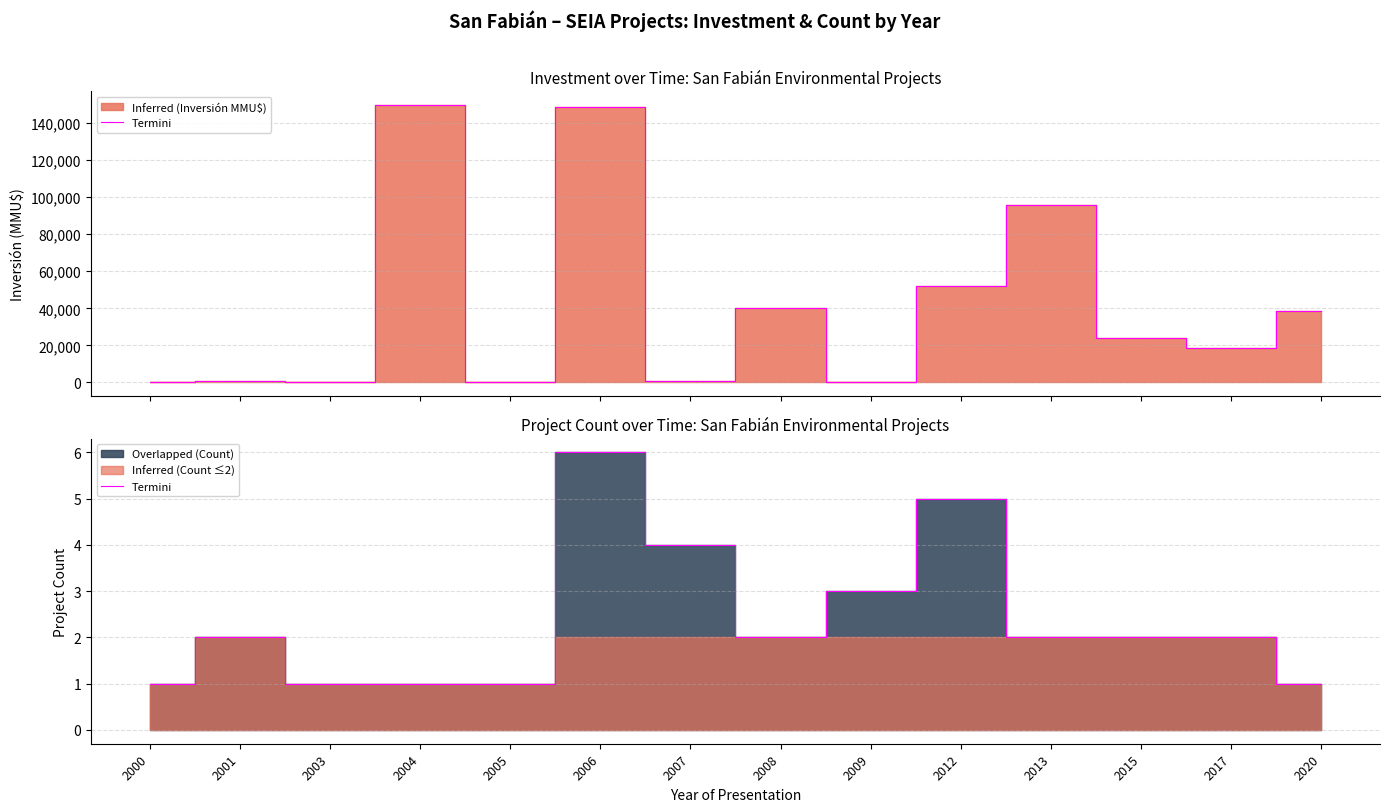

List the labels in order of value, smallest first.

2000, 2003, 2004, 2005, 2020, 2001, 2008, 2013, 2015, 2017, 2009, 2007, 2012, 2006